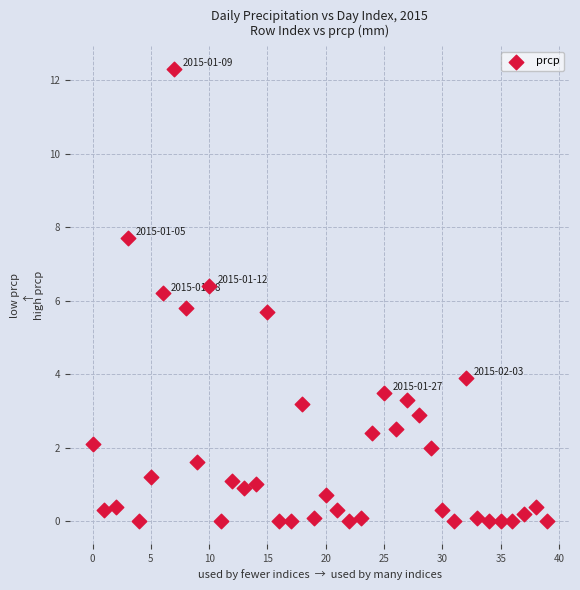

What is the range of Y values (max minus min)?

12.3